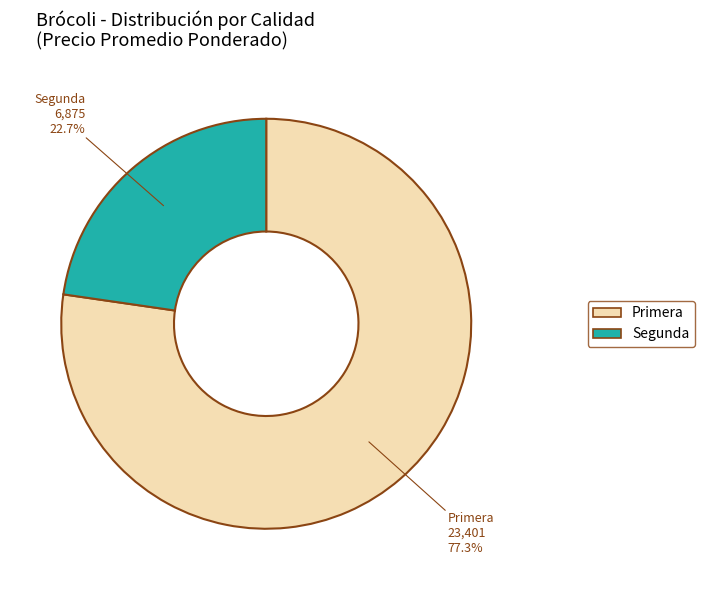

Does any single category account for the majority?

Yes